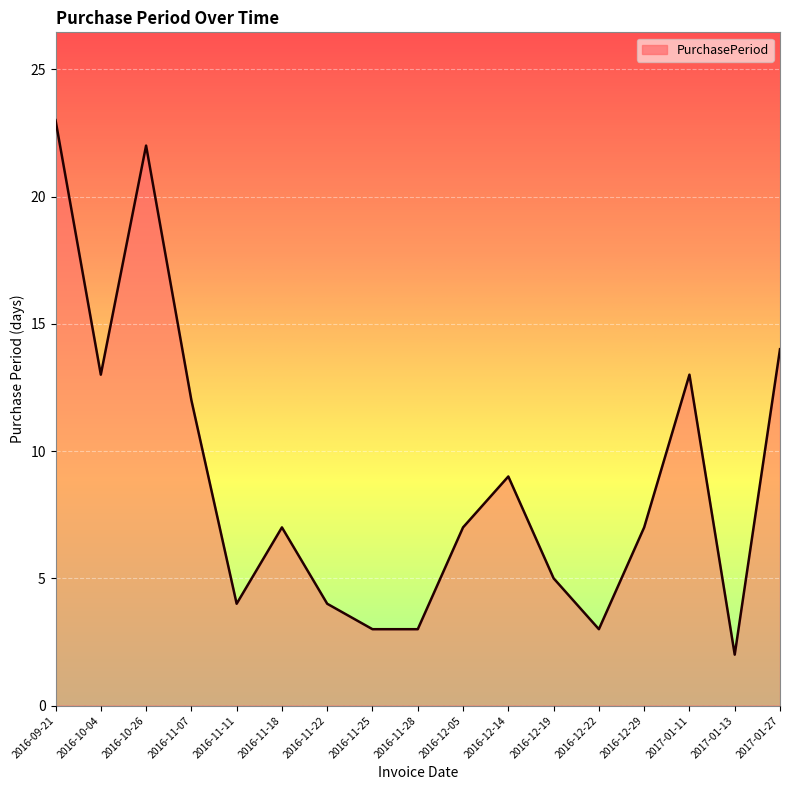

What value does the data have at 2016-11-25?

3